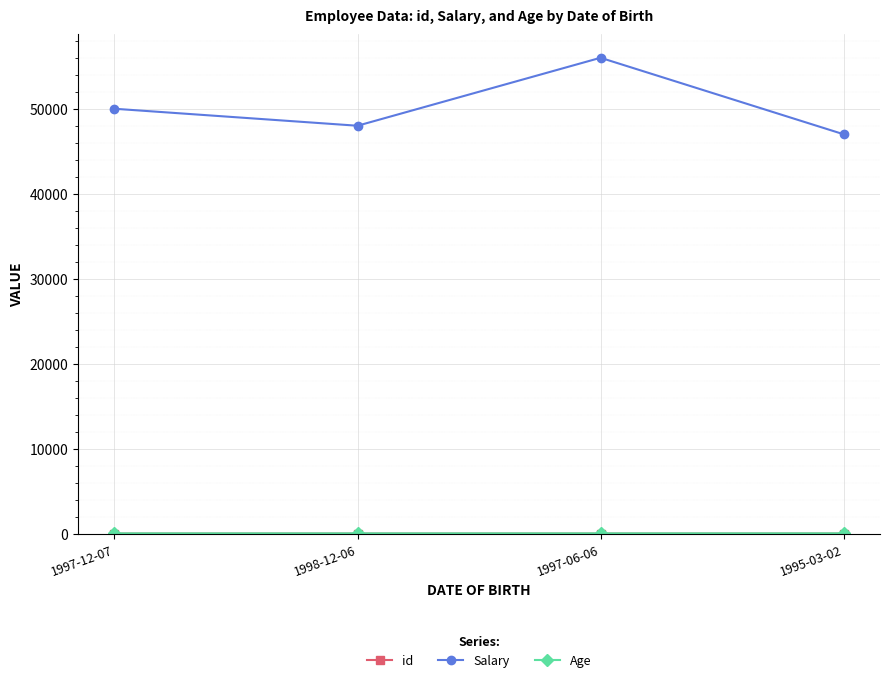

Between 1997-06-06 and 1995-03-02, which series saw the biggest shift?

Salary